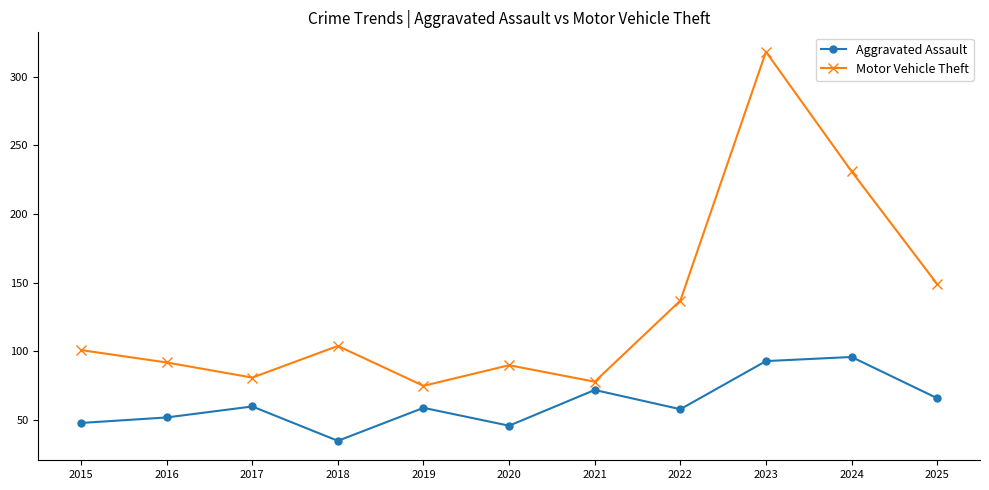

At which category is the sum across all series the highest?

2023